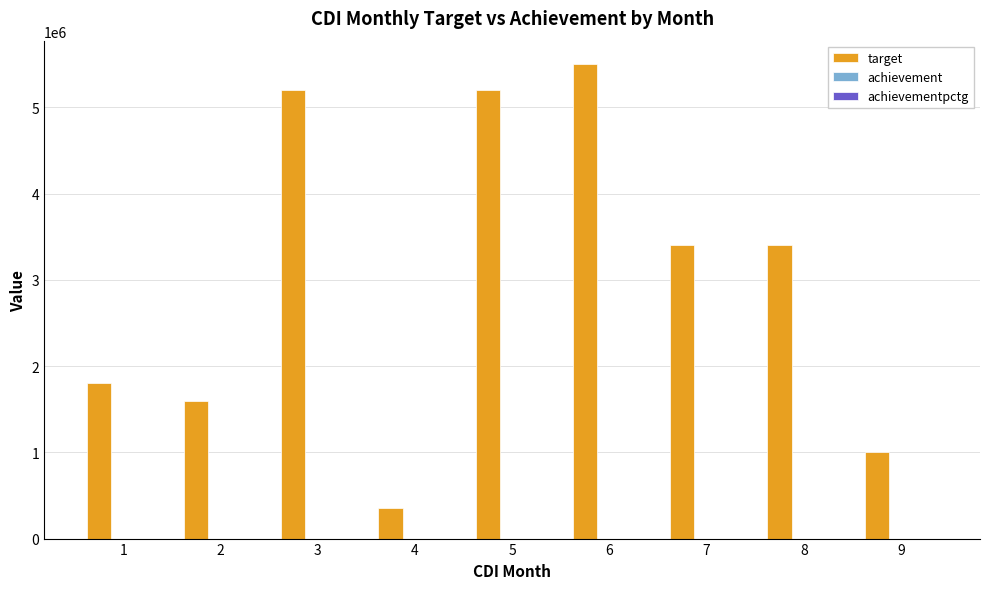

The value at 1 is 2467888. True or false?

False